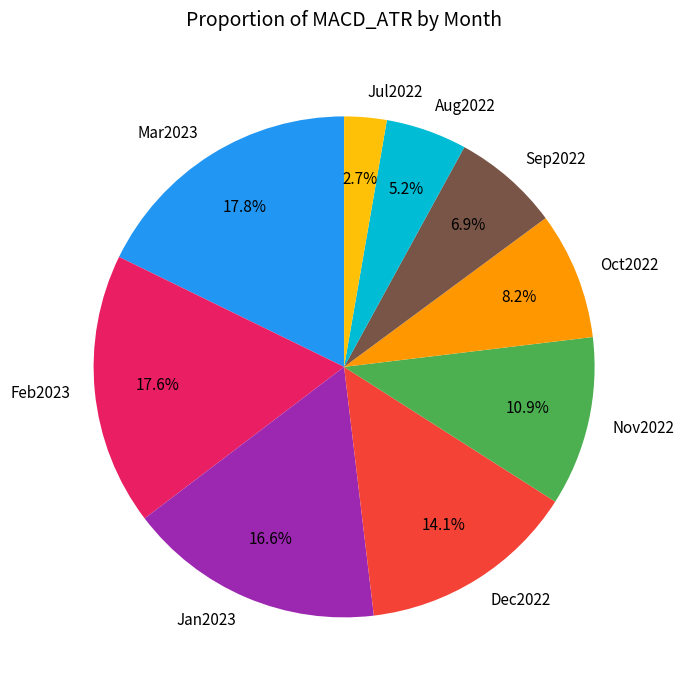

What is the smallest slice in the pie chart?

Jul2022